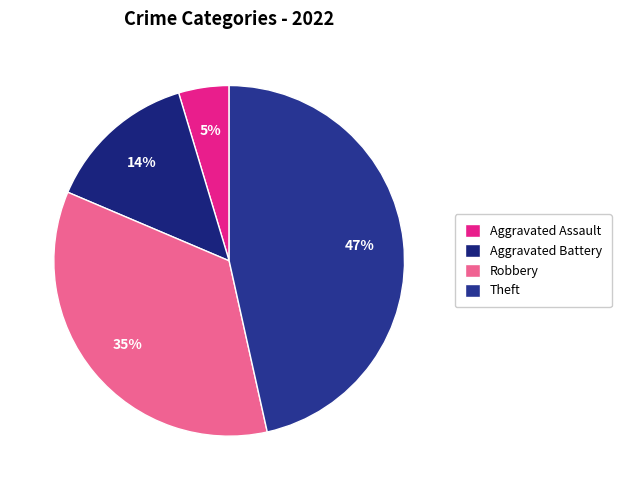

How many segments does this pie chart have?

4